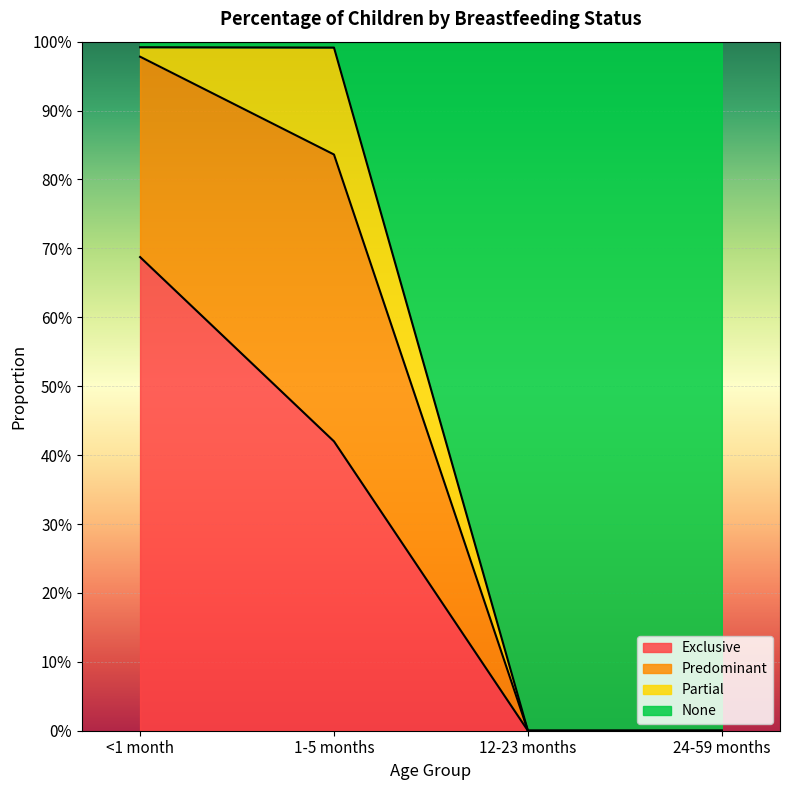

What is the sum of all None values?

2.0